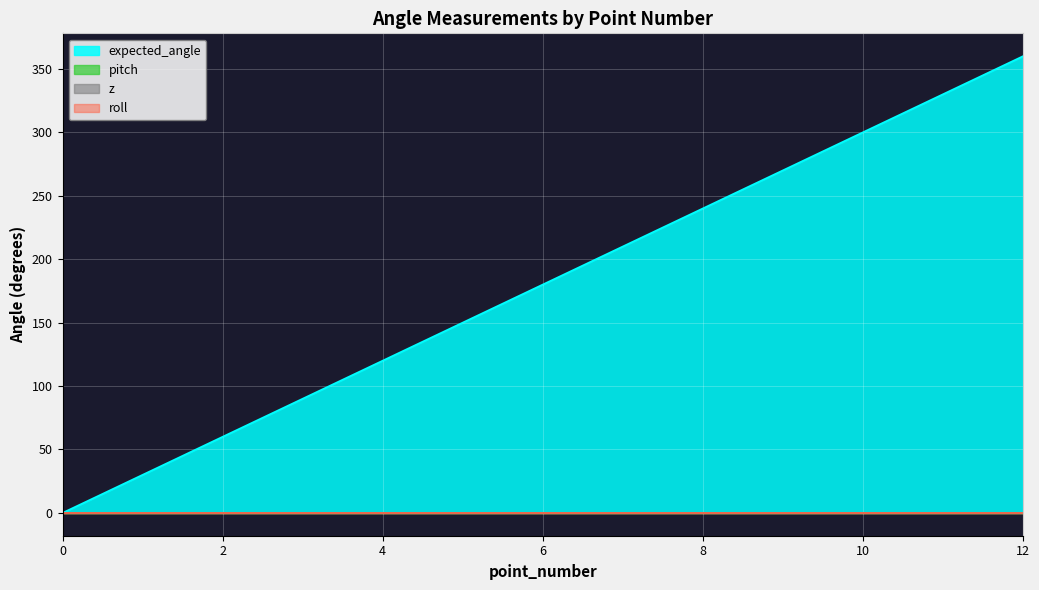

What are all the series names shown in the legend?

expected_angle, pitch, z, roll